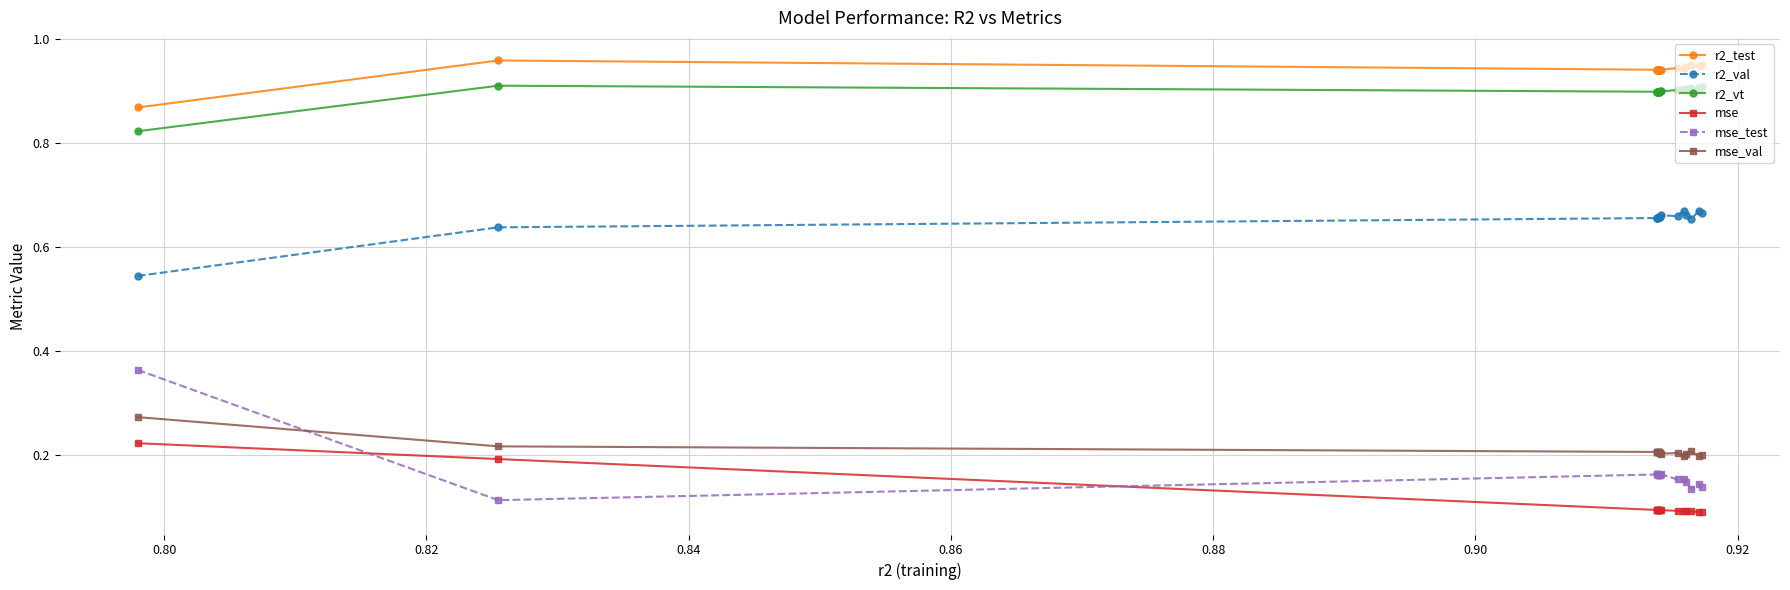

At how many categories does at least one series exceed 0?

17